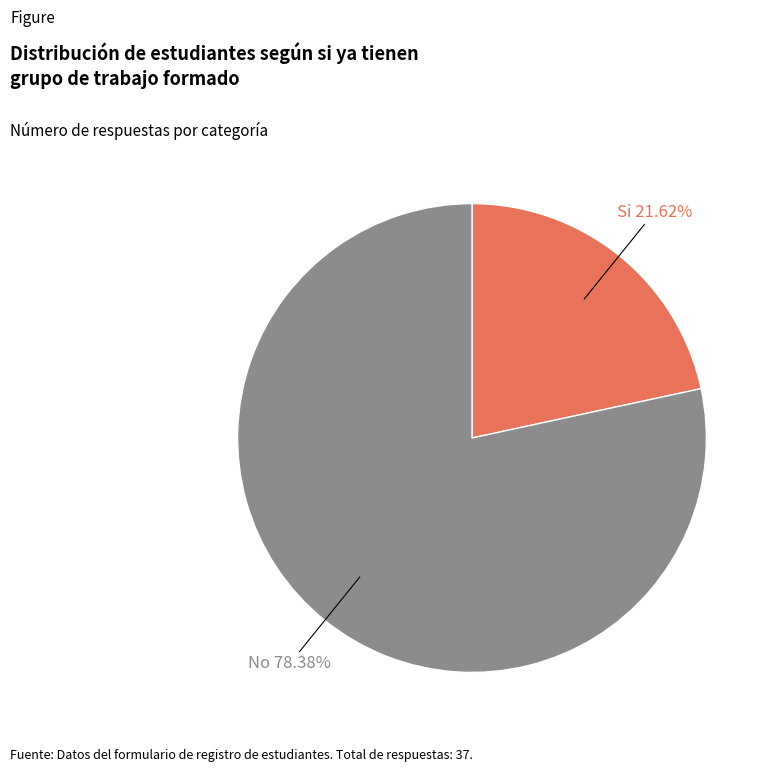

Is there any slice that represents more than half of the pie?

Yes